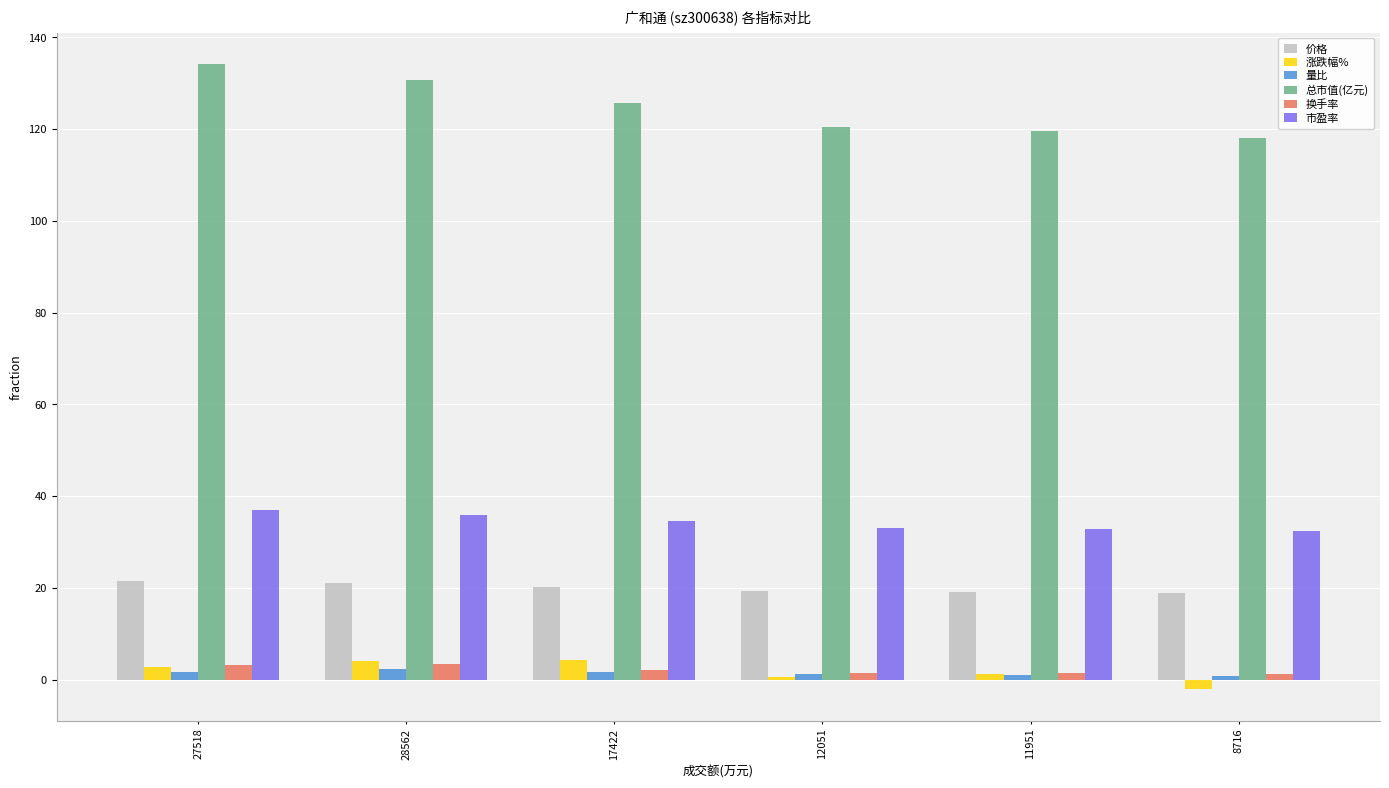

What is the total value across all series at 11951?

175.7